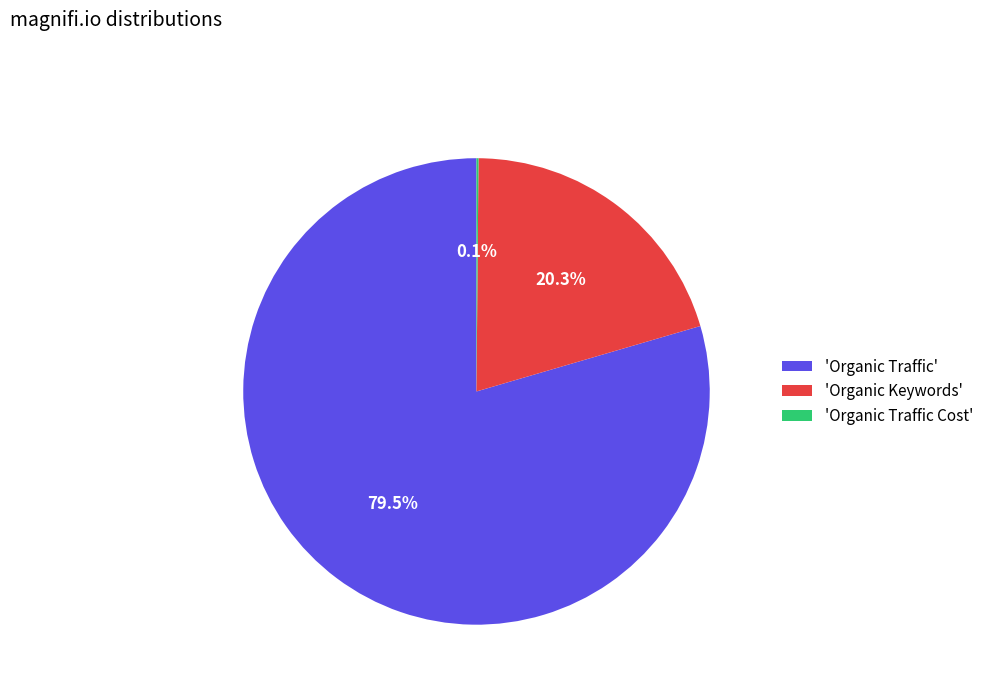

Which category has the biggest portion of the pie?

'Organic Traffic'